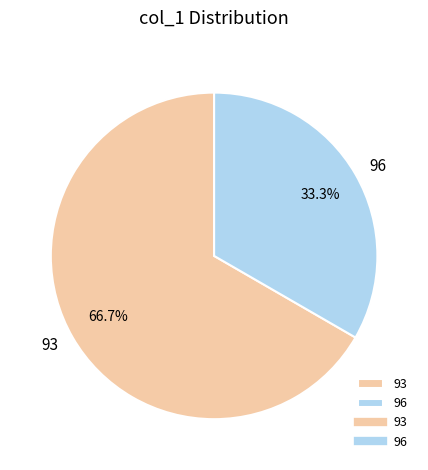

Does any single category account for the majority?

Yes